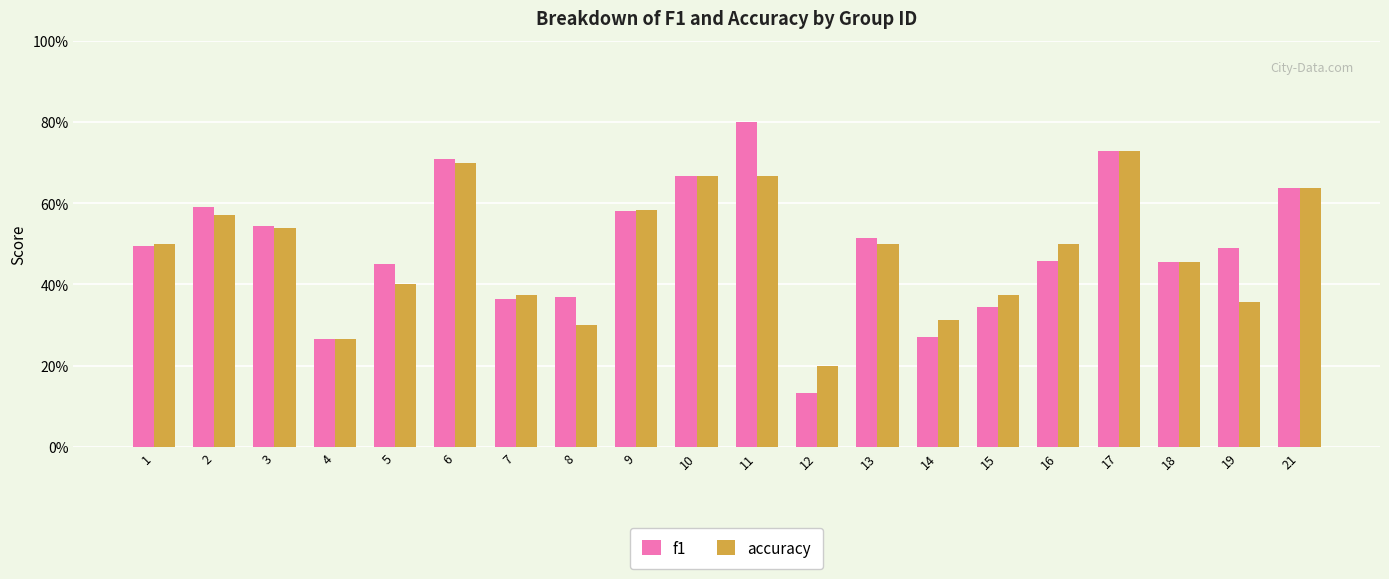

Reading left to right, what are all the values shown in this chart?

f1: 1=0.5	2=0.6	3=0.5	4=0.3	5=0.5	6=0.7	7=0.4	8=0.4	9=0.6	10=0.7	11=0.8	12=0.1	13=0.5	14=0.3	15=0.3	16=0.5	17=0.7	18=0.5	19=0.5	21=0.6
accuracy: 1=0.5	2=0.6	3=0.5	4=0.3	5=0.4	6=0.7	7=0.4	8=0.3	9=0.6	10=0.7	11=0.7	12=0.2	13=0.5	14=0.3	15=0.4	16=0.5	17=0.7	18=0.5	19=0.4	21=0.6